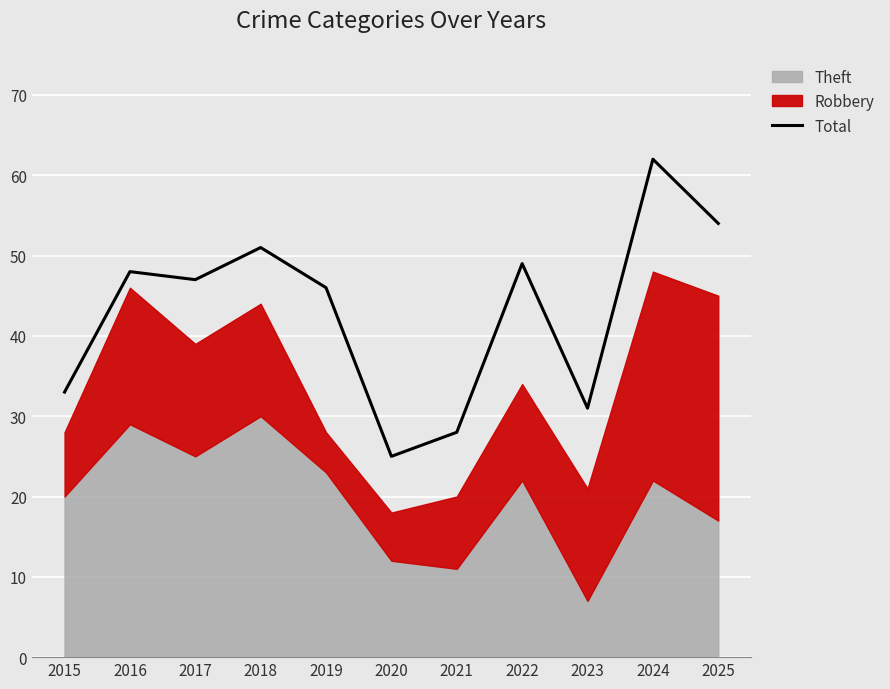

Which category has the lowest value across all series?

2020